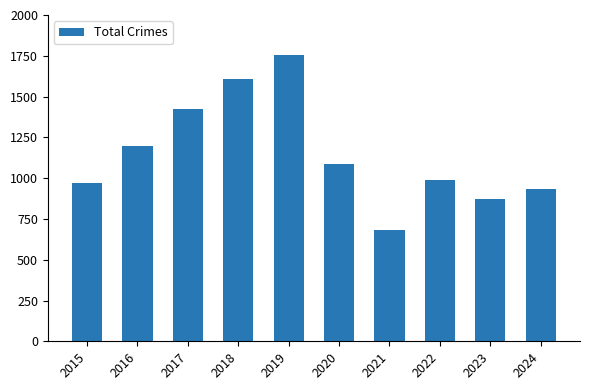

Reading left to right, what are all the values shown in this chart?

971	1196	1424	1605	1753	1084	683	991	874	934